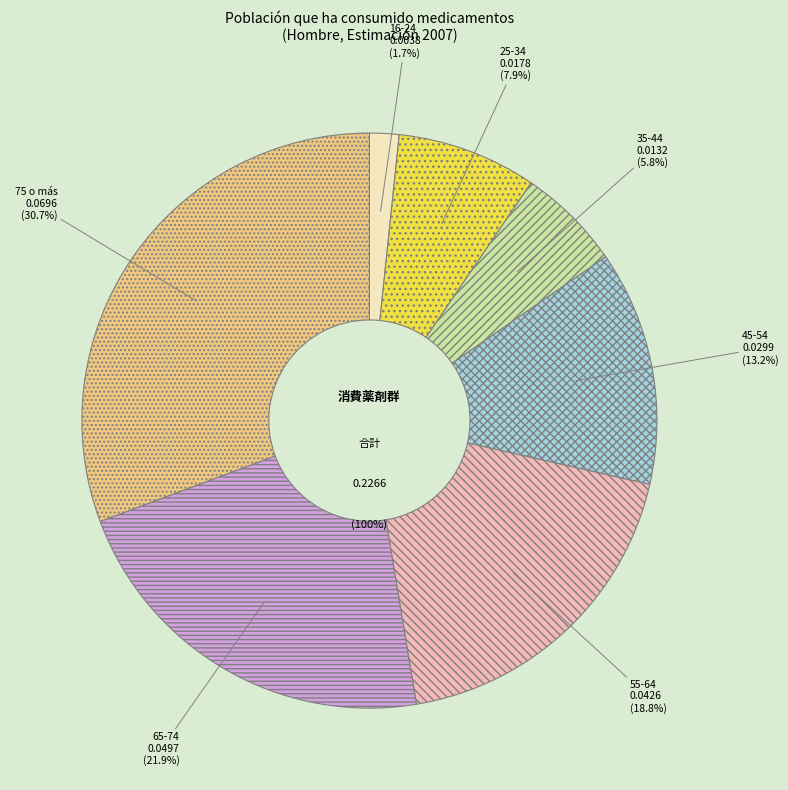

Is there a majority slice in this chart?

No